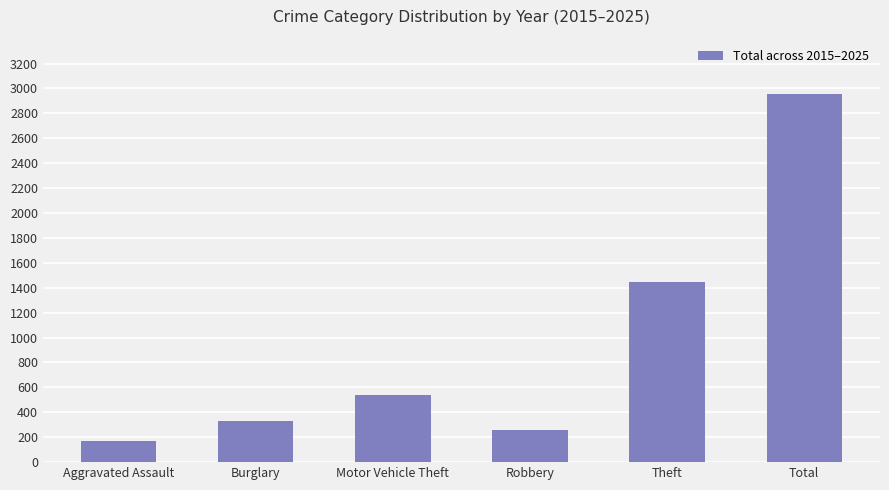

Approximately how many times larger is the value at Robbery compared to Total?

0.1